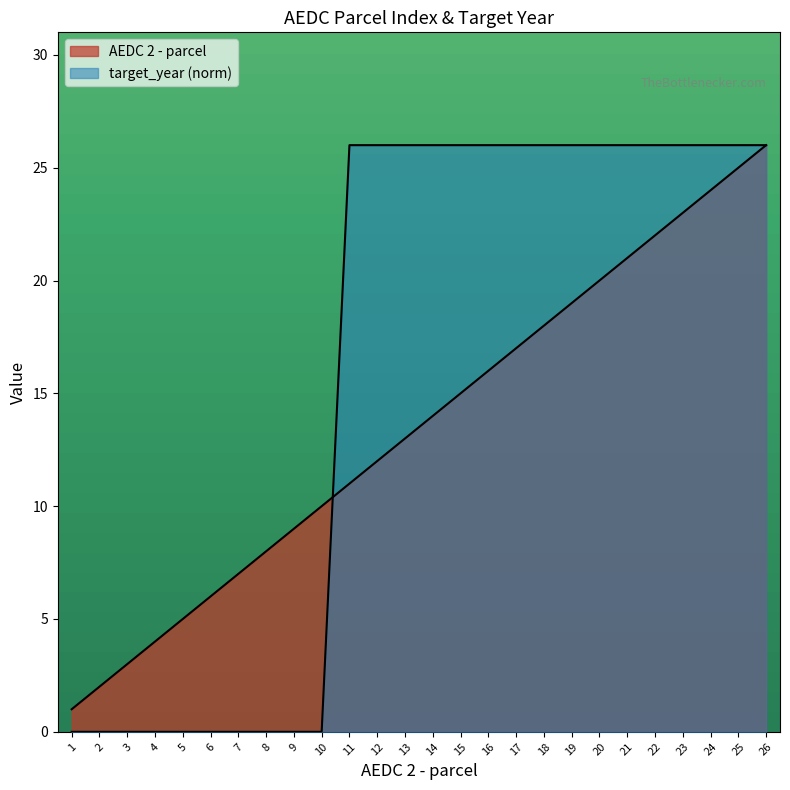

The value of target_year at 22 is 7. True or false?

False